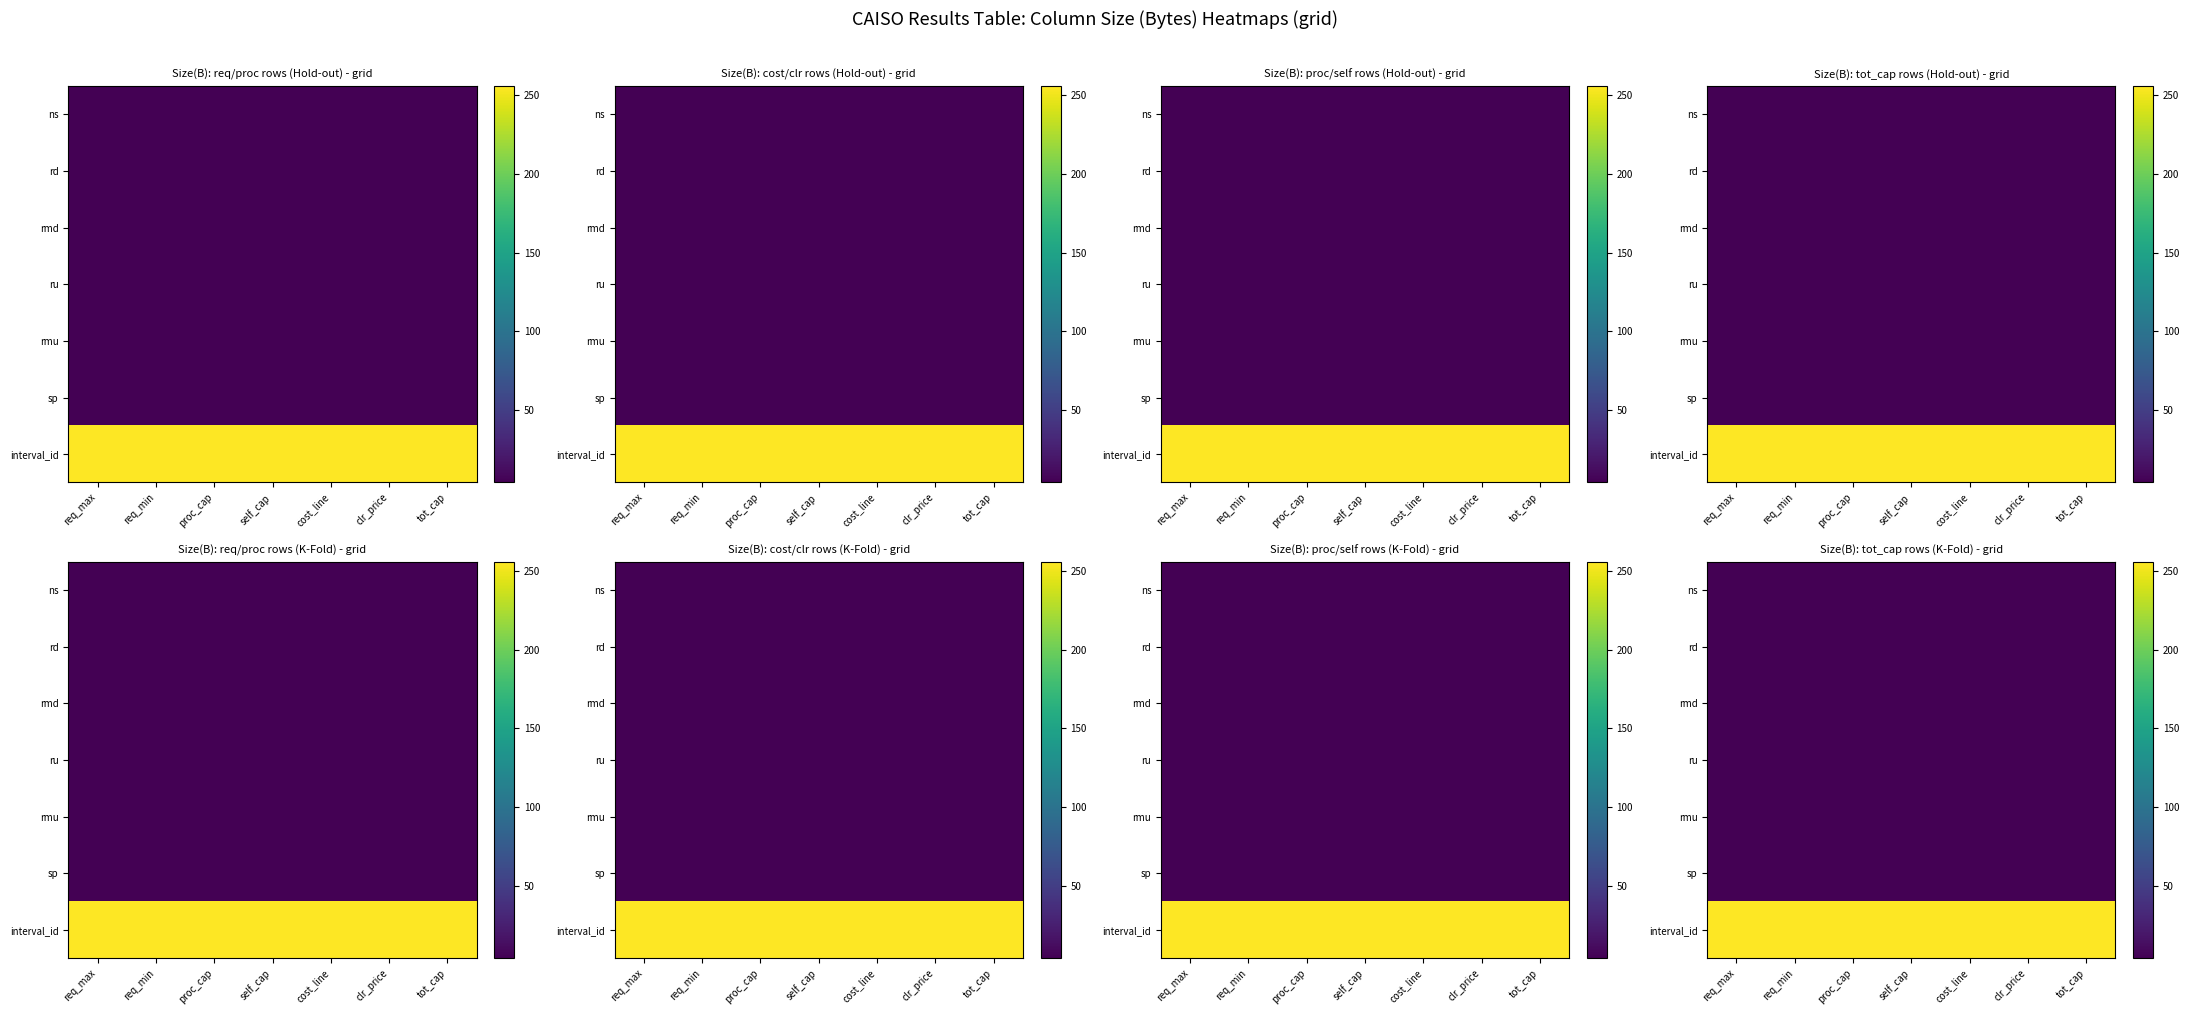

True or false: sp has a value of 6 at req_max.

False